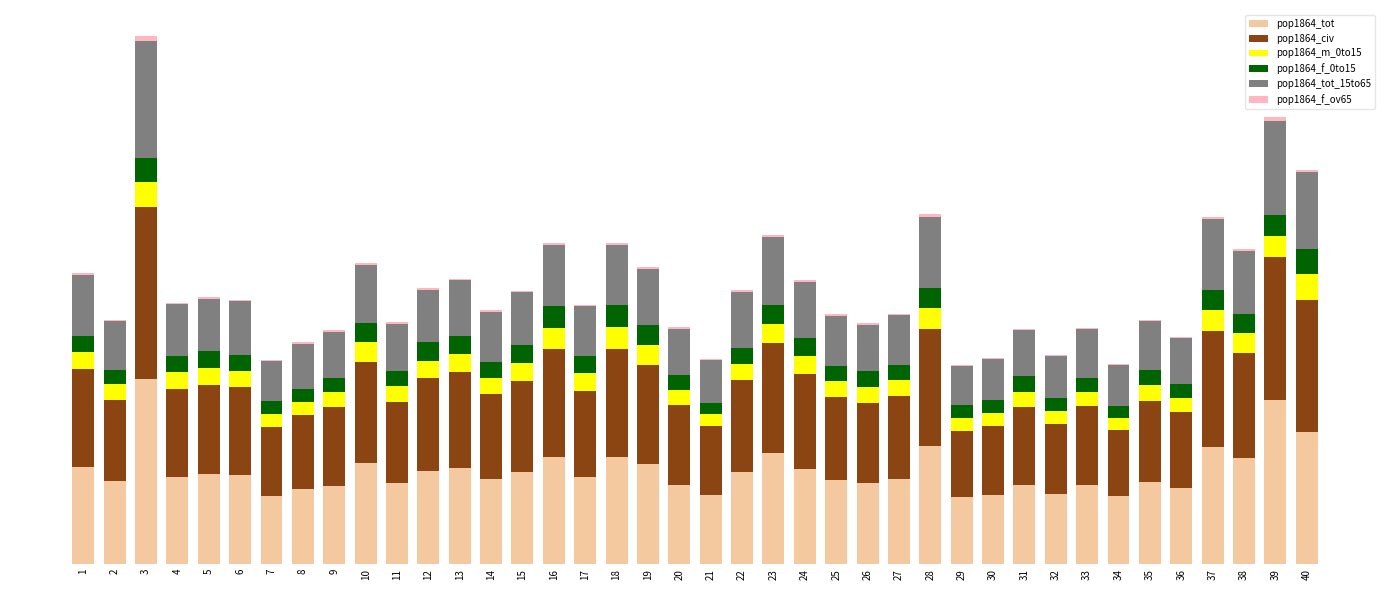

Between 35 and 15, which is larger?

15